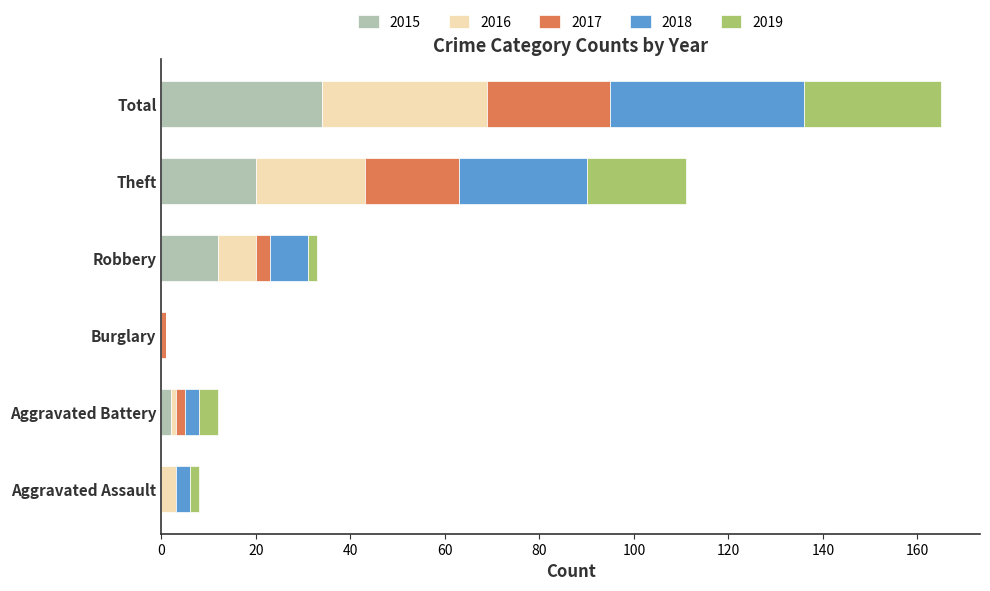

At which category is the sum across all series the highest?

Total